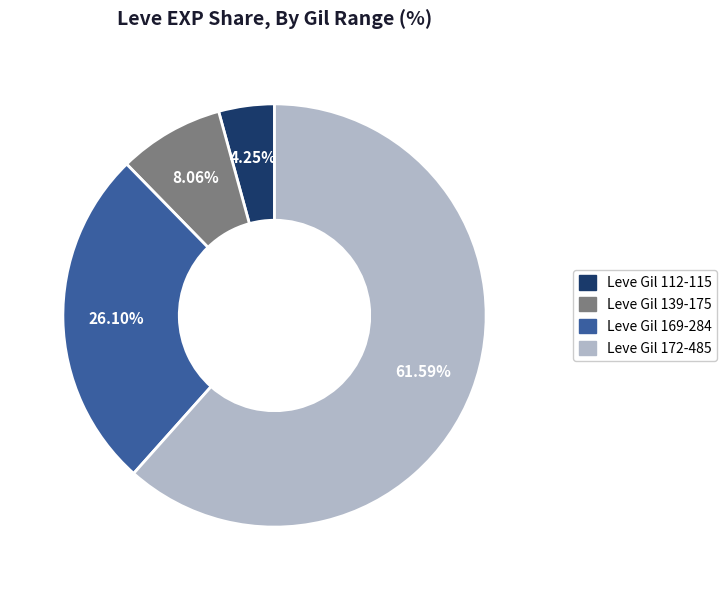

Is there any slice that represents more than half of the pie?

Yes